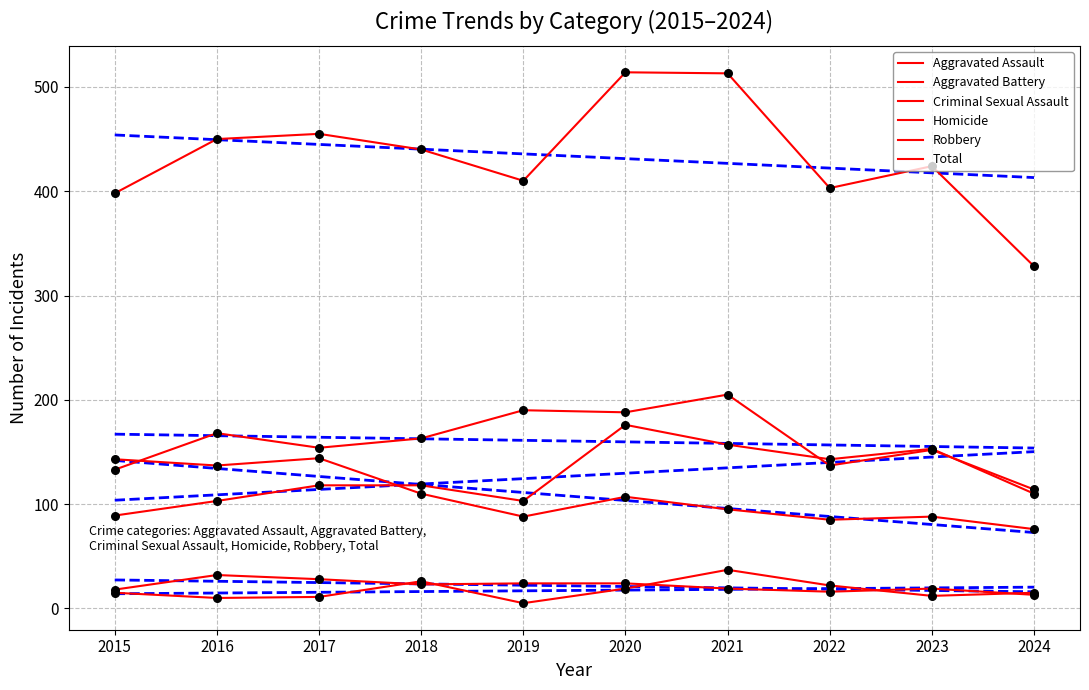

Which series contains the lowest Y value?

Homicide